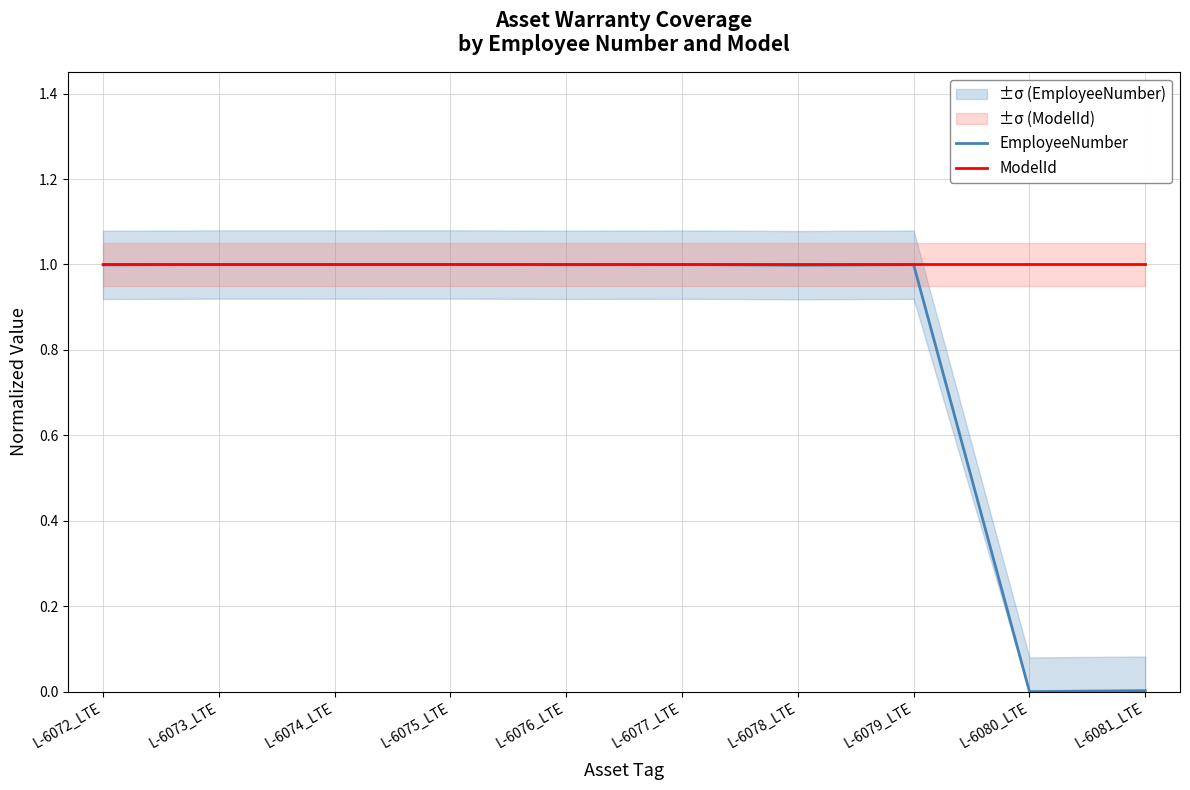

Reading left to right, list all the values displayed in this chart.

EmployeeNumber: L-6072_LTE=1.0	L-6073_LTE=1.0	L-6074_LTE=1.0	L-6075_LTE=1.0	L-6076_LTE=1.0	L-6077_LTE=1.0	L-6078_LTE=1.0	L-6079_LTE=1.0	L-6080_LTE=0.0	L-6081_LTE=0.0
ModelId: L-6072_LTE=1.0	L-6073_LTE=1.0	L-6074_LTE=1.0	L-6075_LTE=1.0	L-6076_LTE=1.0	L-6077_LTE=1.0	L-6078_LTE=1.0	L-6079_LTE=1.0	L-6080_LTE=1.0	L-6081_LTE=1.0